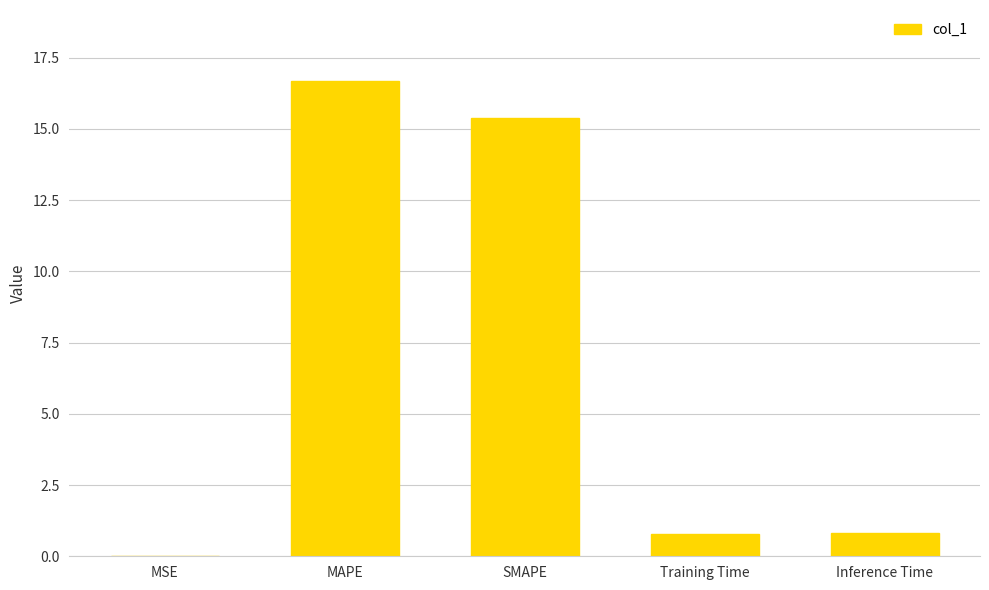

What value does the data have at MAPE?

16.7